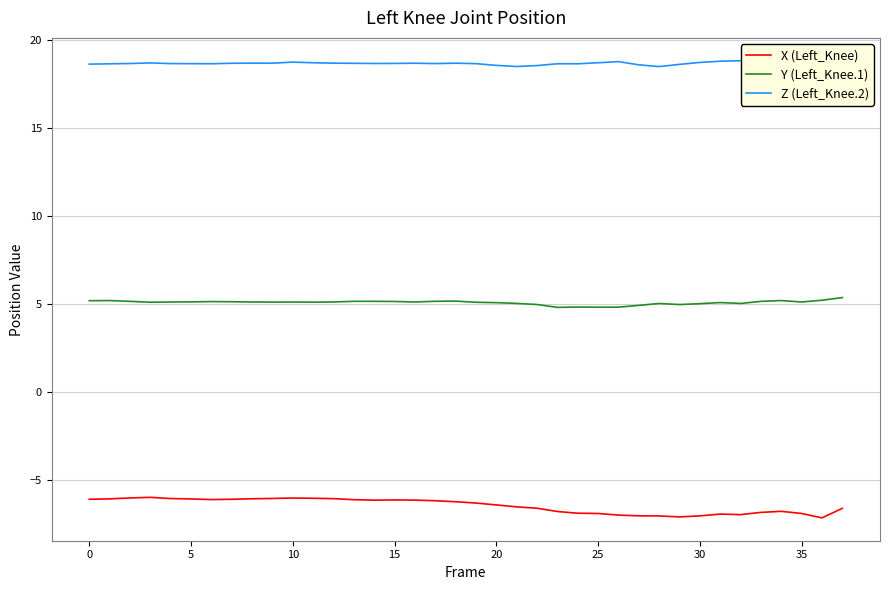

True or false: X (Left_Knee) and Y (Left_Knee.1) cross at least once.

False